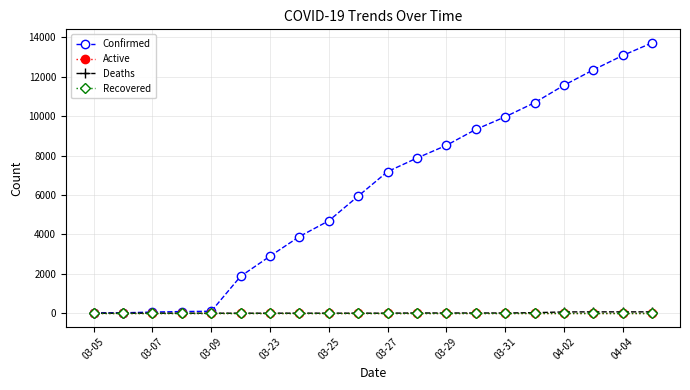

Does the chart have visible grid lines?

Yes